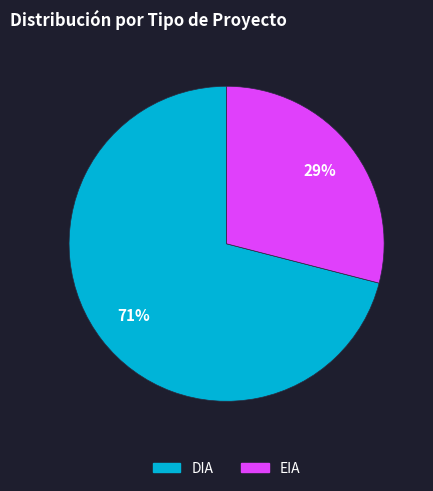

What percentage is the DIA slice, to the nearest percent?

71%